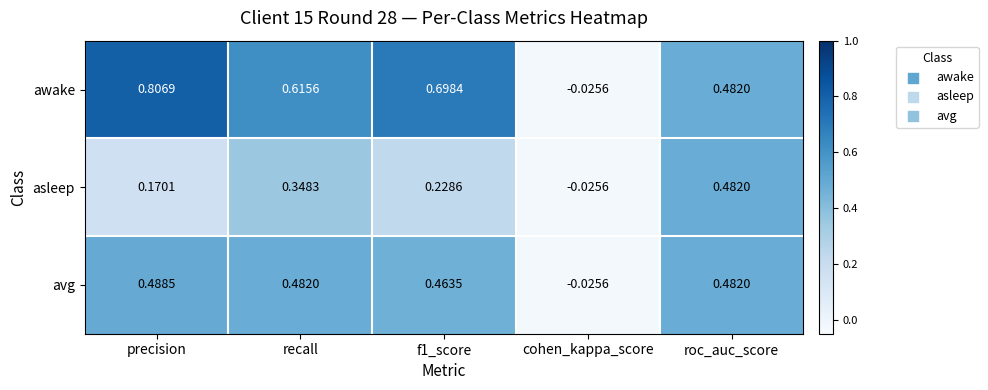

Rank the series by their maximum value, from highest to lowest.

awake, avg, asleep